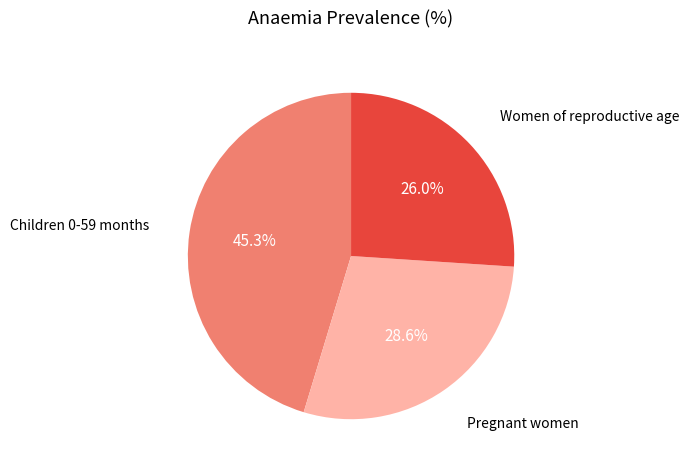

Does any single category account for the majority?

No